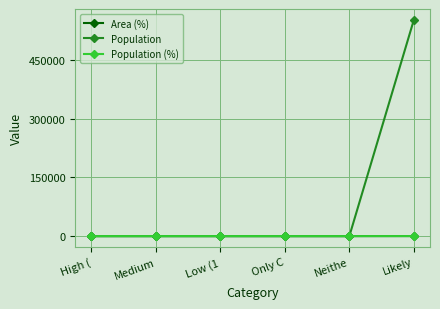

What is the label of the 1st point from the left?

High (